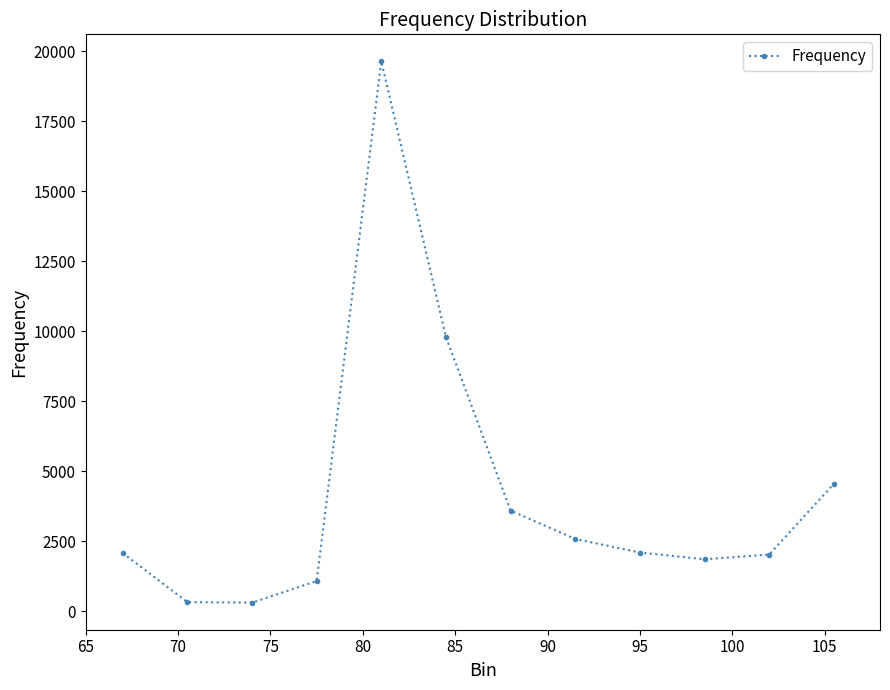

What is the greatest value displayed?

19636